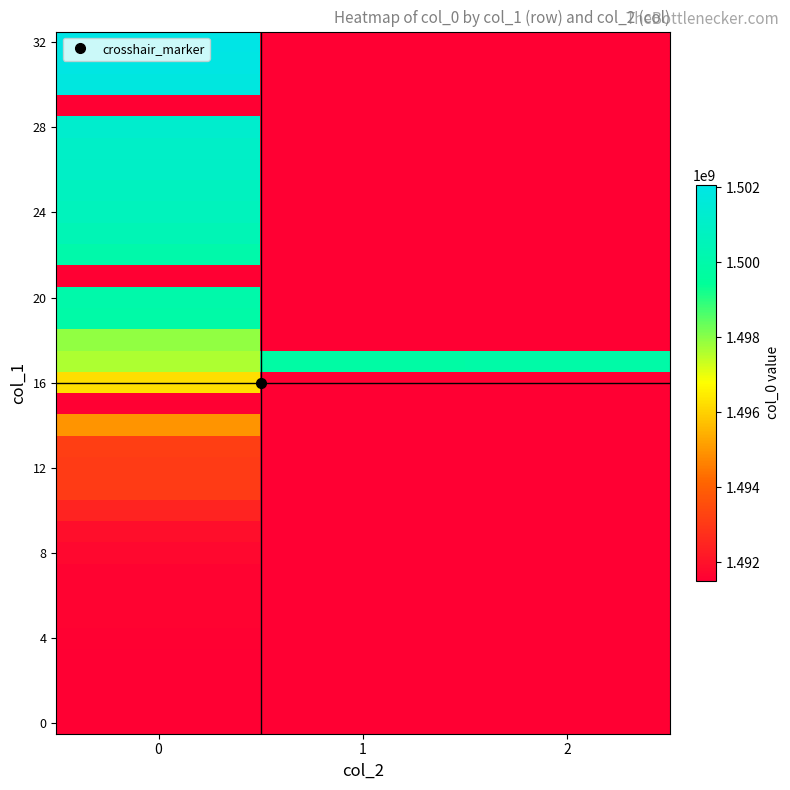

What is the difference between the highest and lowest values at 1?

8298005